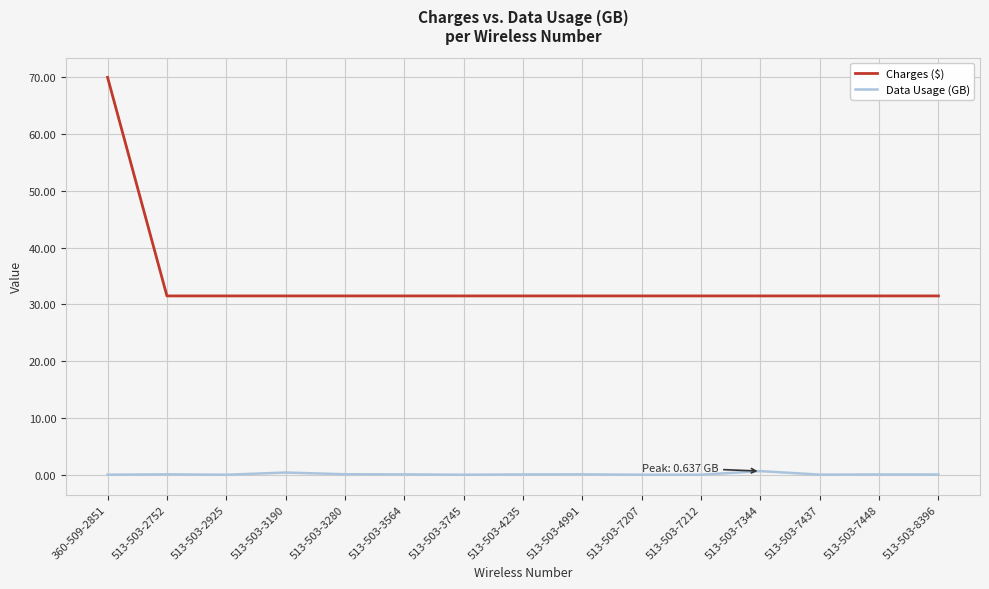

True or false: Charges ($) has a value of 45.6 at 360-509-2851.

False